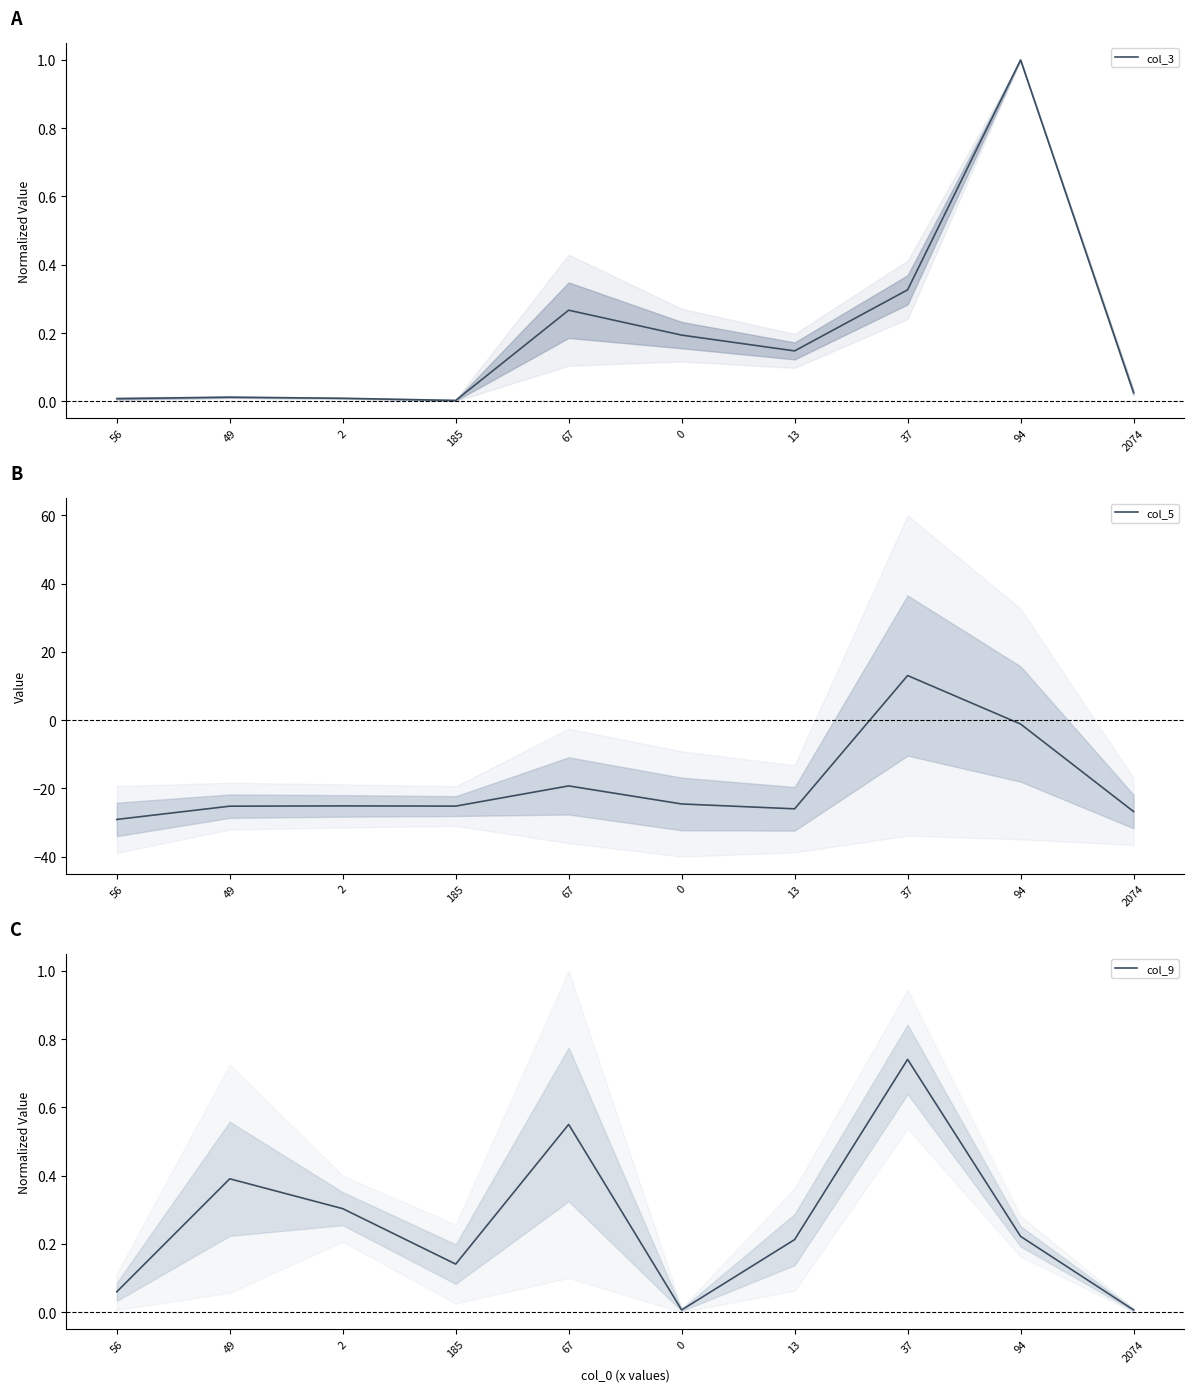

After their last crossing, which series has the higher values: col_5 or col_9?

col_9